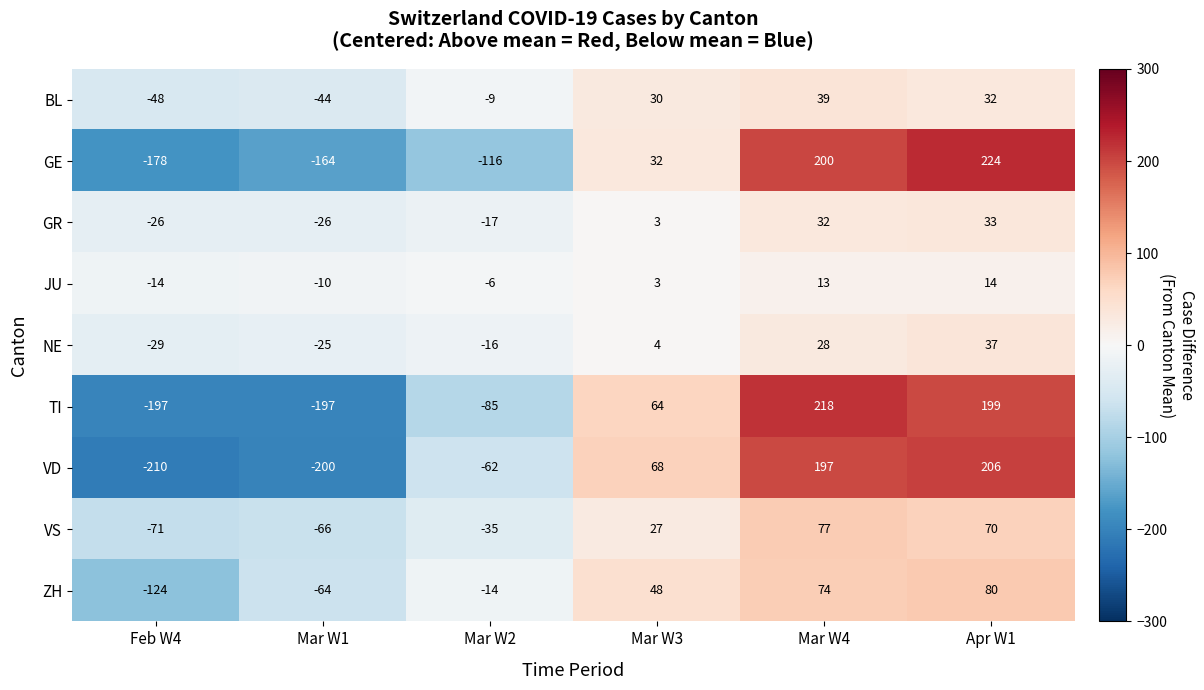

What is the difference between the second highest and minimum values in the TI series?

396